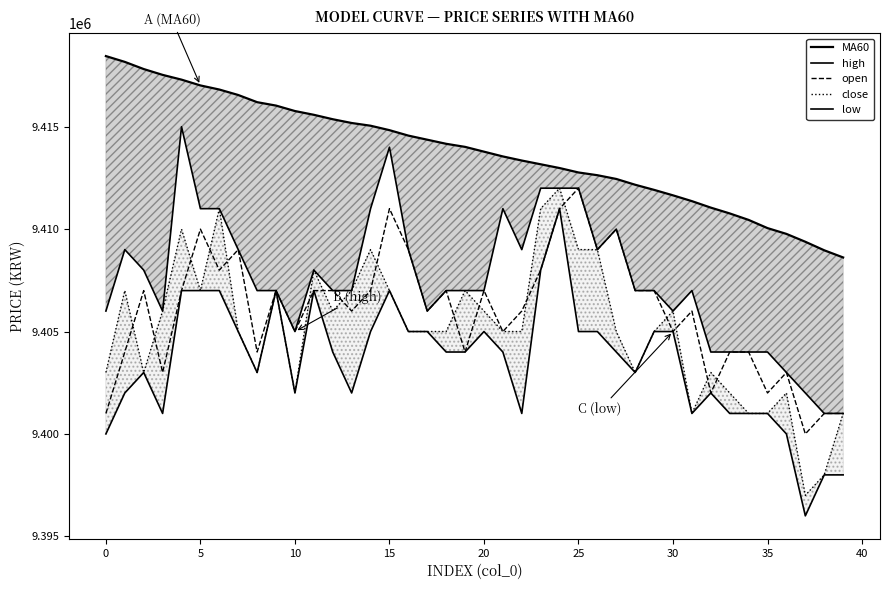

What is the difference between the maximum and minimum values in the close series?

15000